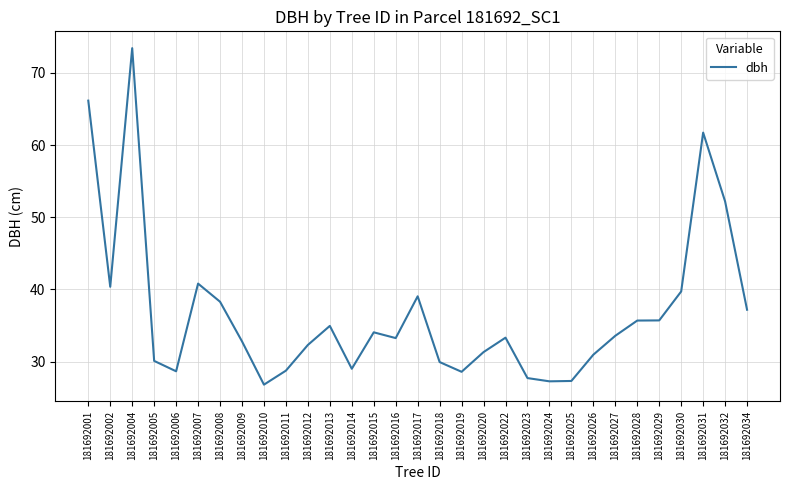

Count the number of data series in this chart.

1